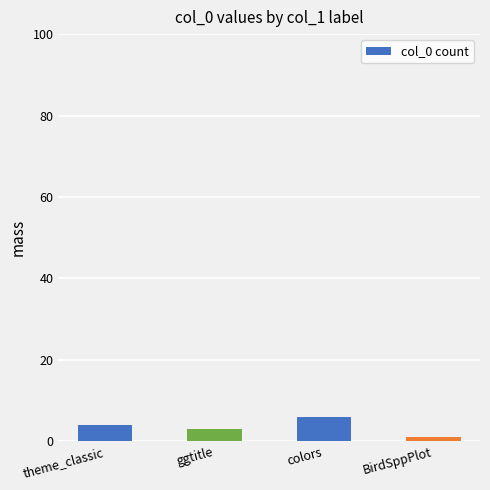

At which label is the value closest to 3?

ggtitle